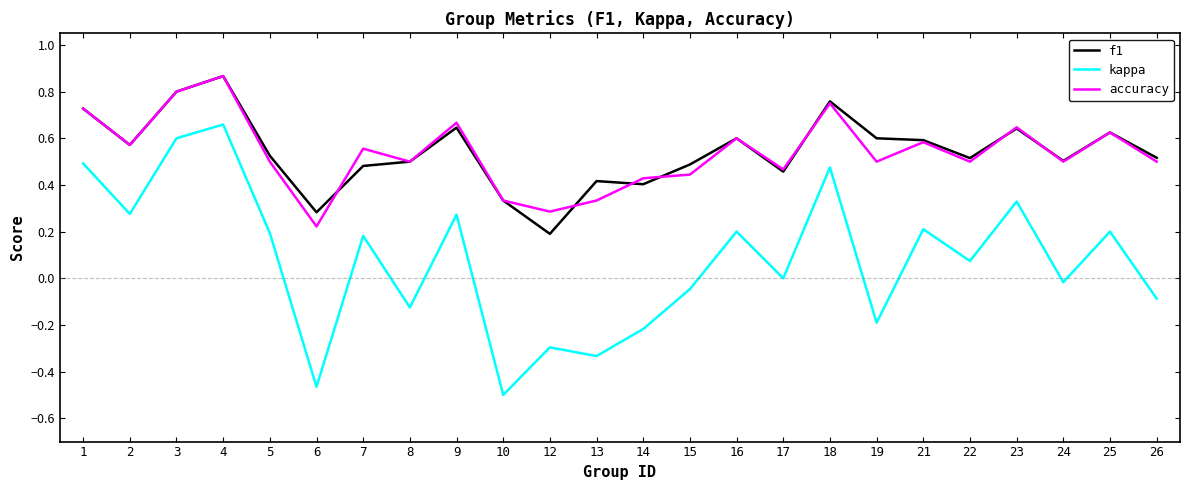

True or false: kappa and accuracy cross at least once.

False